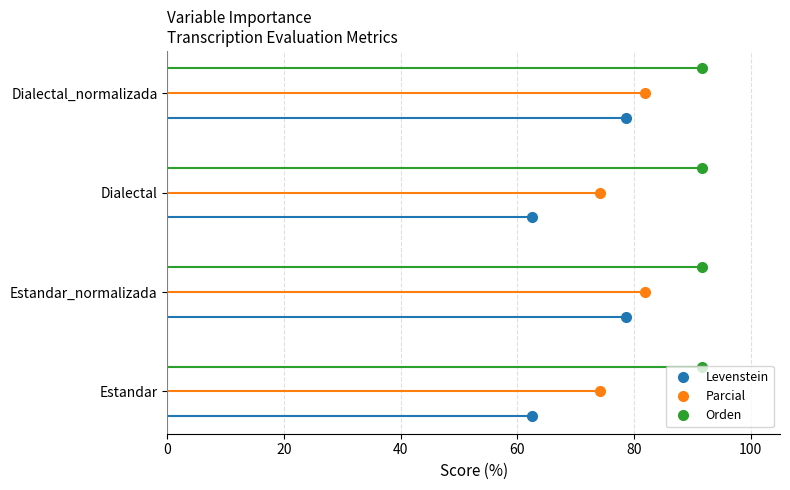

Between 0 and 60, which series saw the biggest shift?

Levenstein